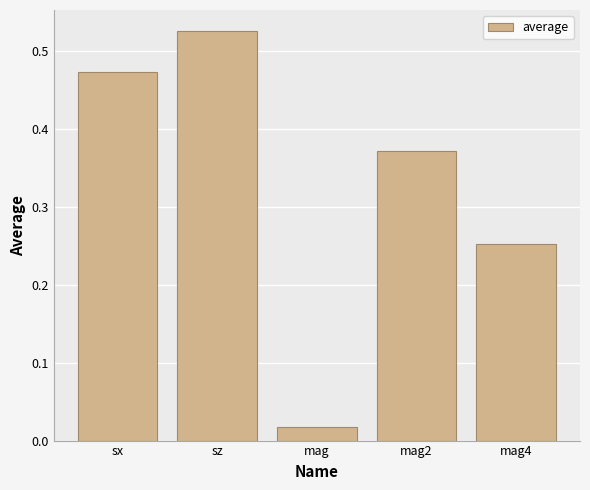

What is the change in value from sz to mag?

-0.5